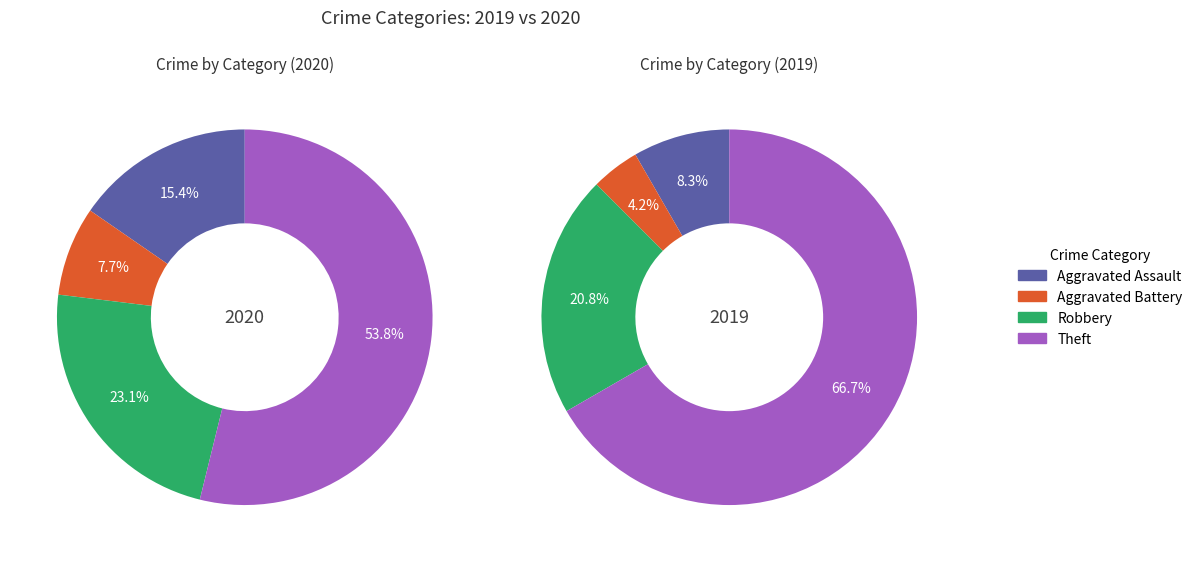

To the nearest percent, what percentage of the pie is Aggravated Battery?

8%